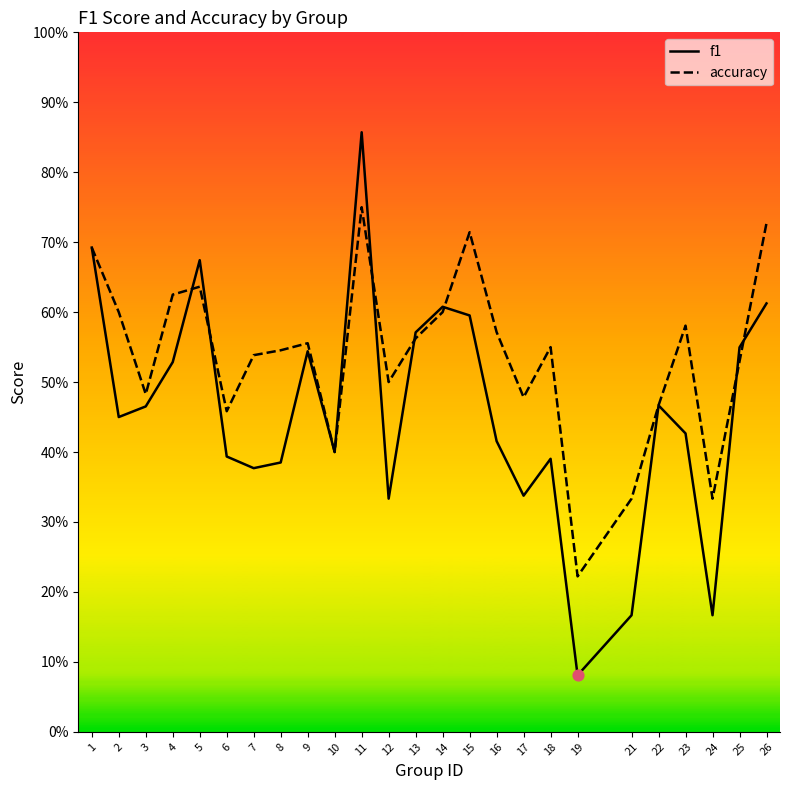

At how many categories does at least one series exceed 0?

25